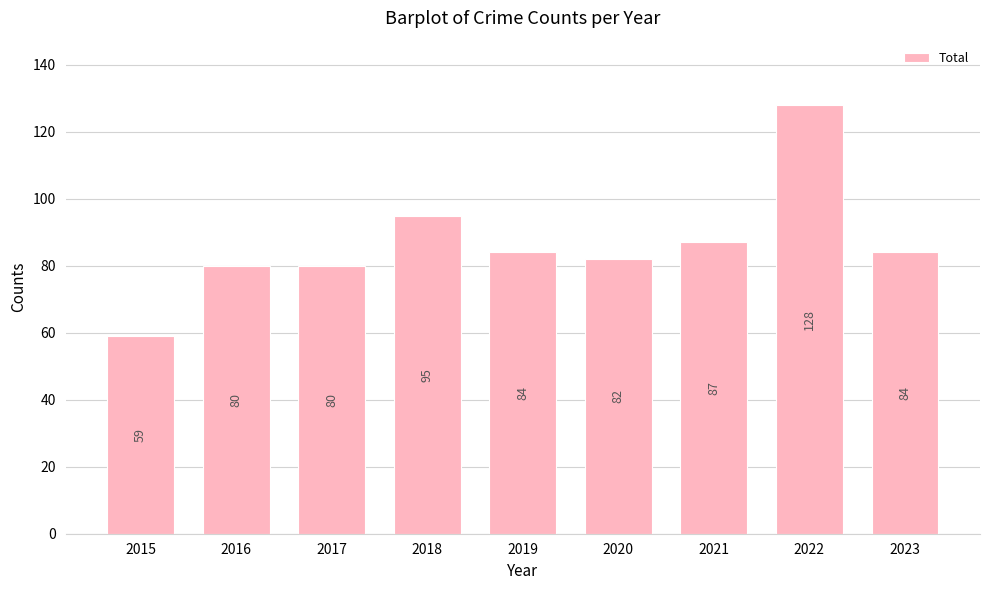

Count the number of categories in the chart.

9